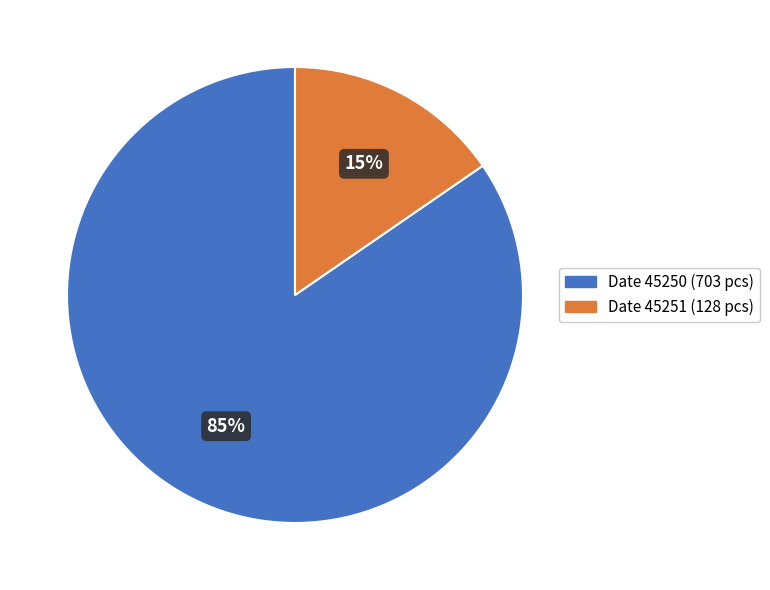

Is there a majority slice in this chart?

Yes